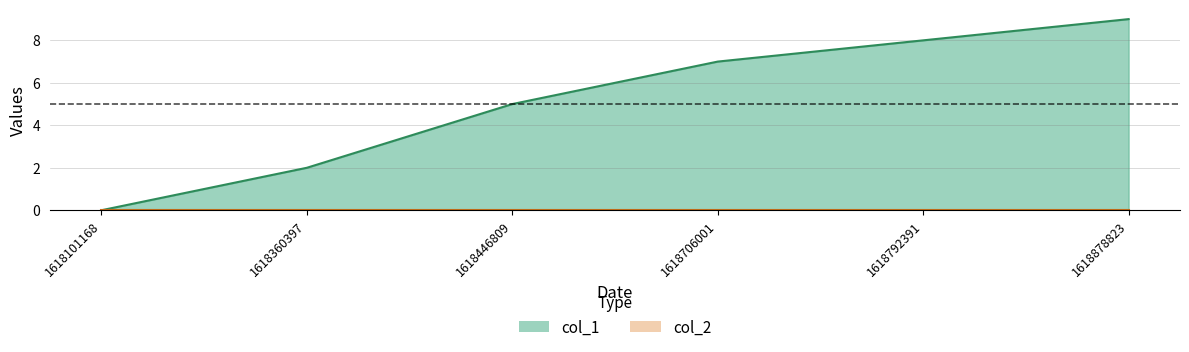

List the labels in order of value, largest first.

1618878823, 1618792391, 1618706001, 1618446809, 1618360397, 1618101168